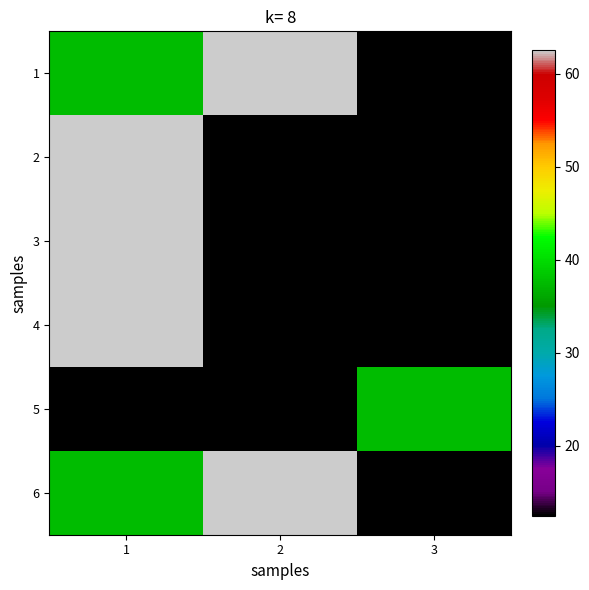

What is the total value across all series at 1?

275.0